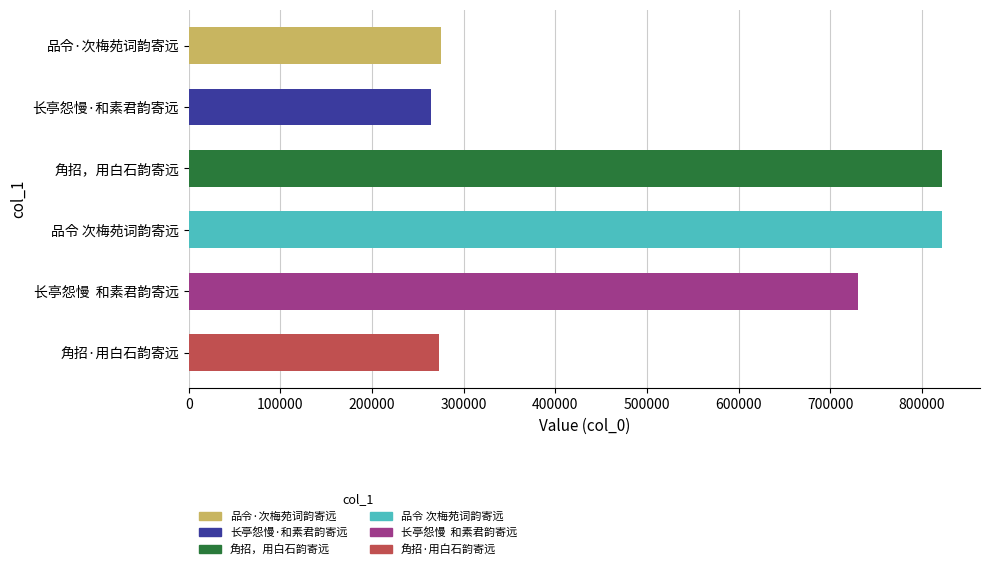

What is the smallest value displayed?

264031